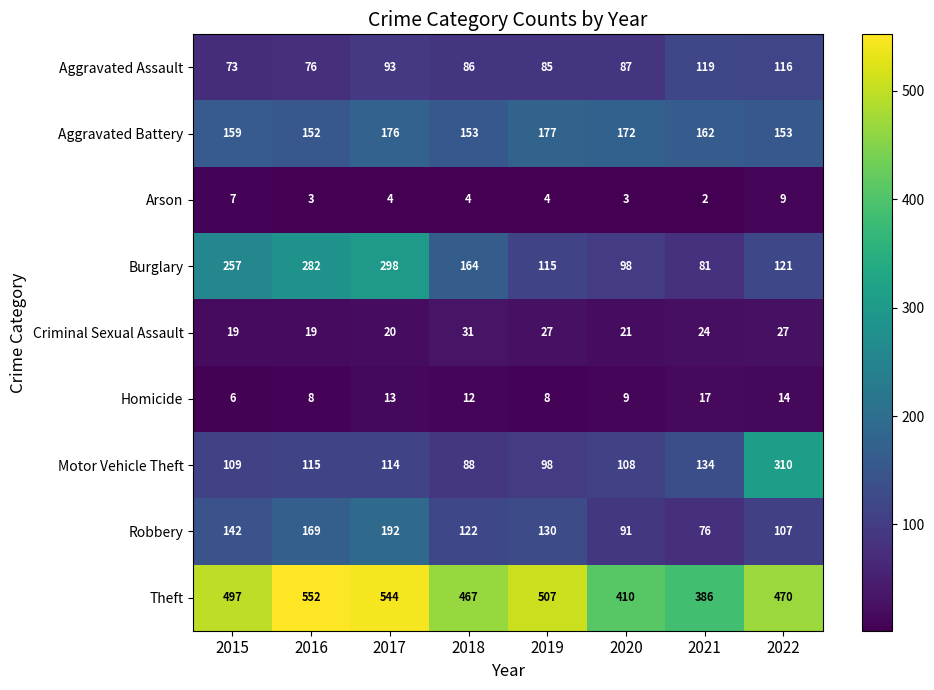

Which series has the widest spread of values?

Motor Vehicle Theft